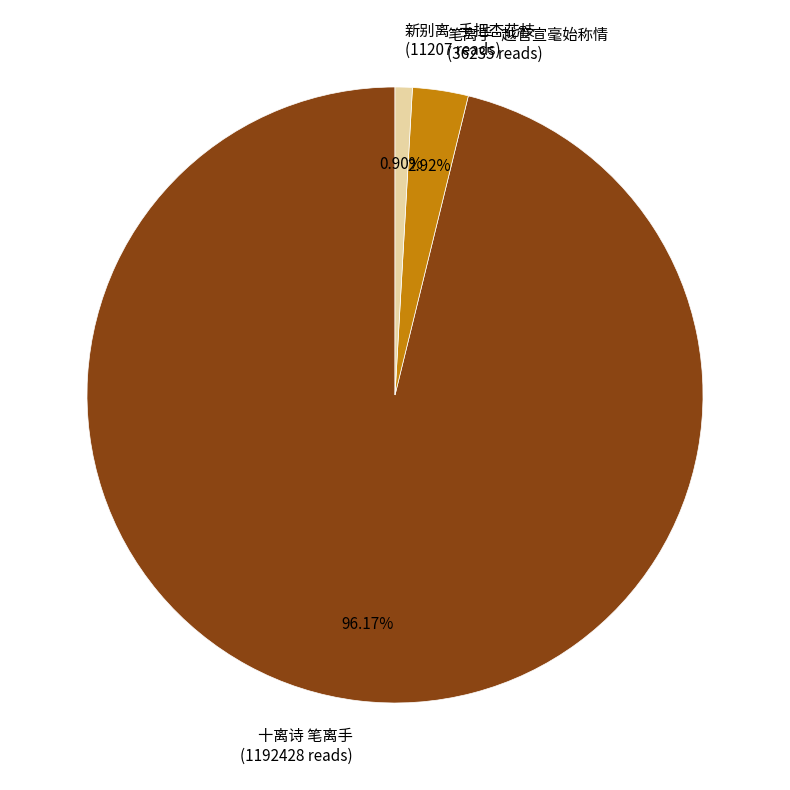

Does 十离诗 笔离手 represent more than half of the total?

Yes